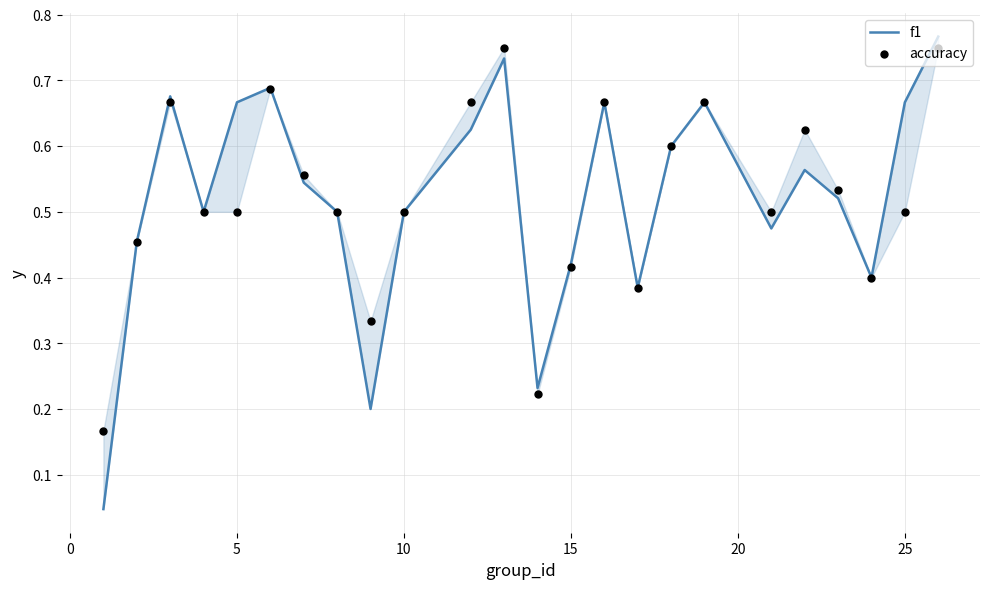

What are all the series names shown in the legend?

f1, accuracy